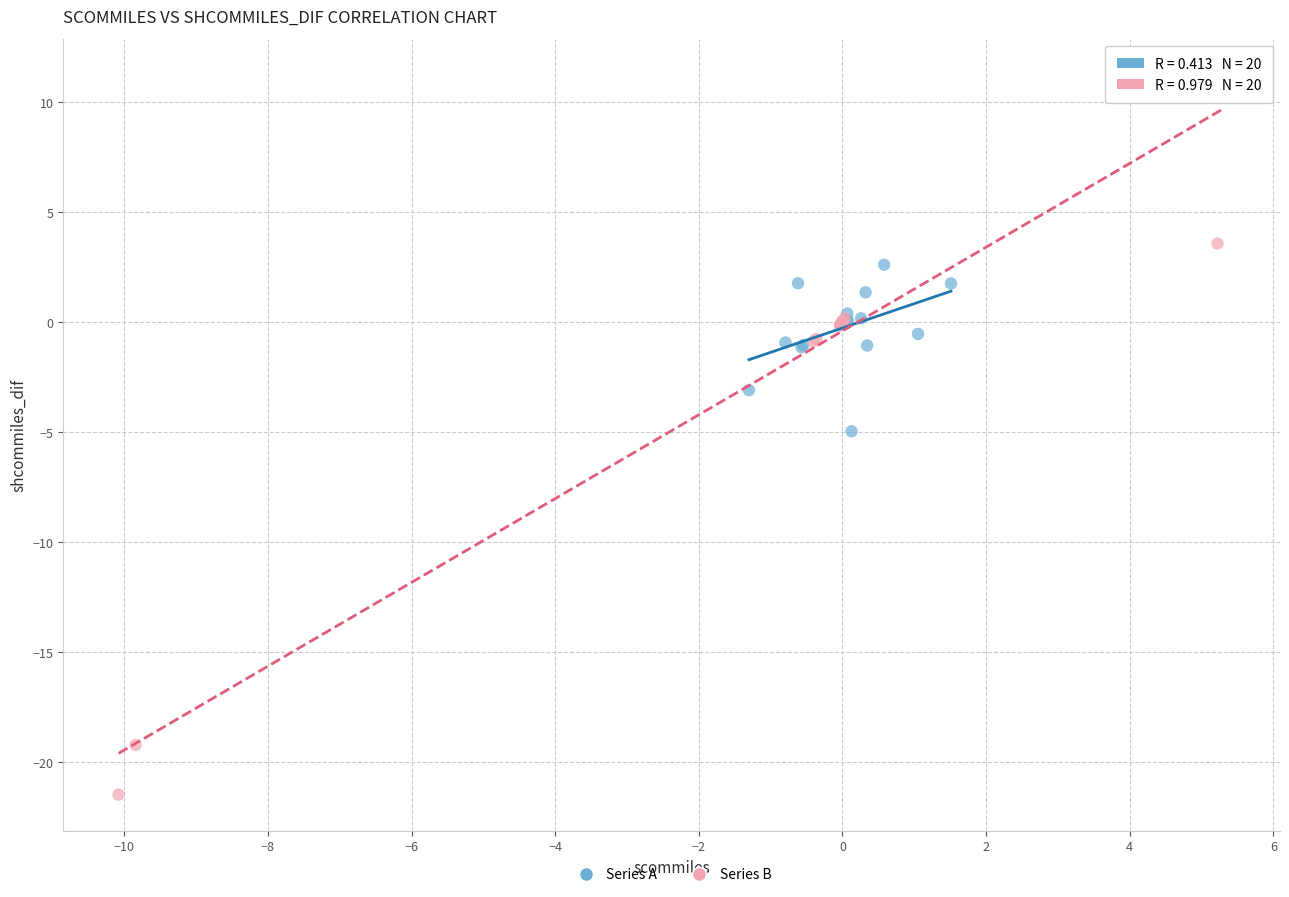

Which series reaches the maximum Y coordinate?

Series B